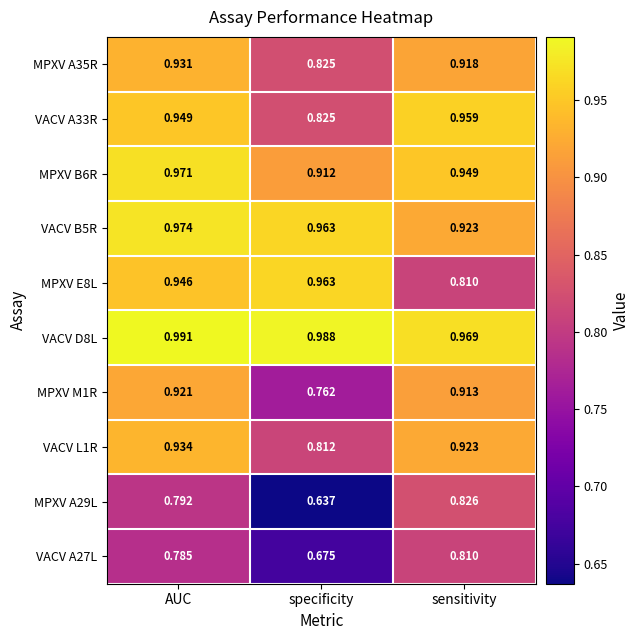

At how many categories does at least one series exceed 0?

3